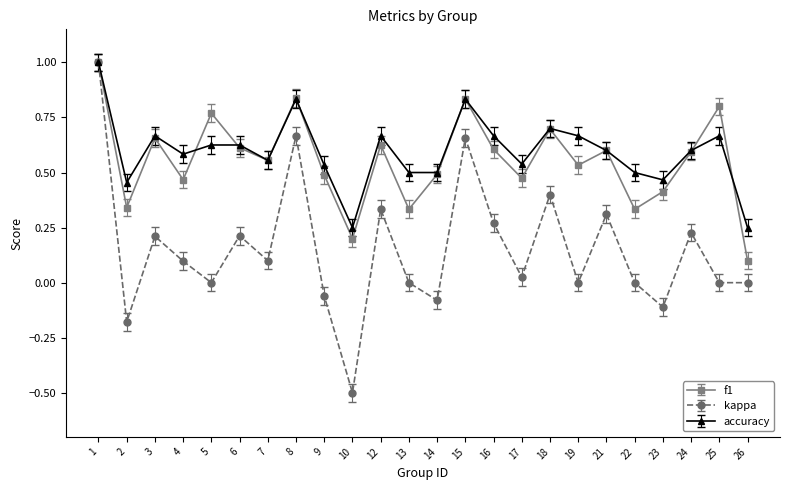

How many categories are shown in the chart?

24